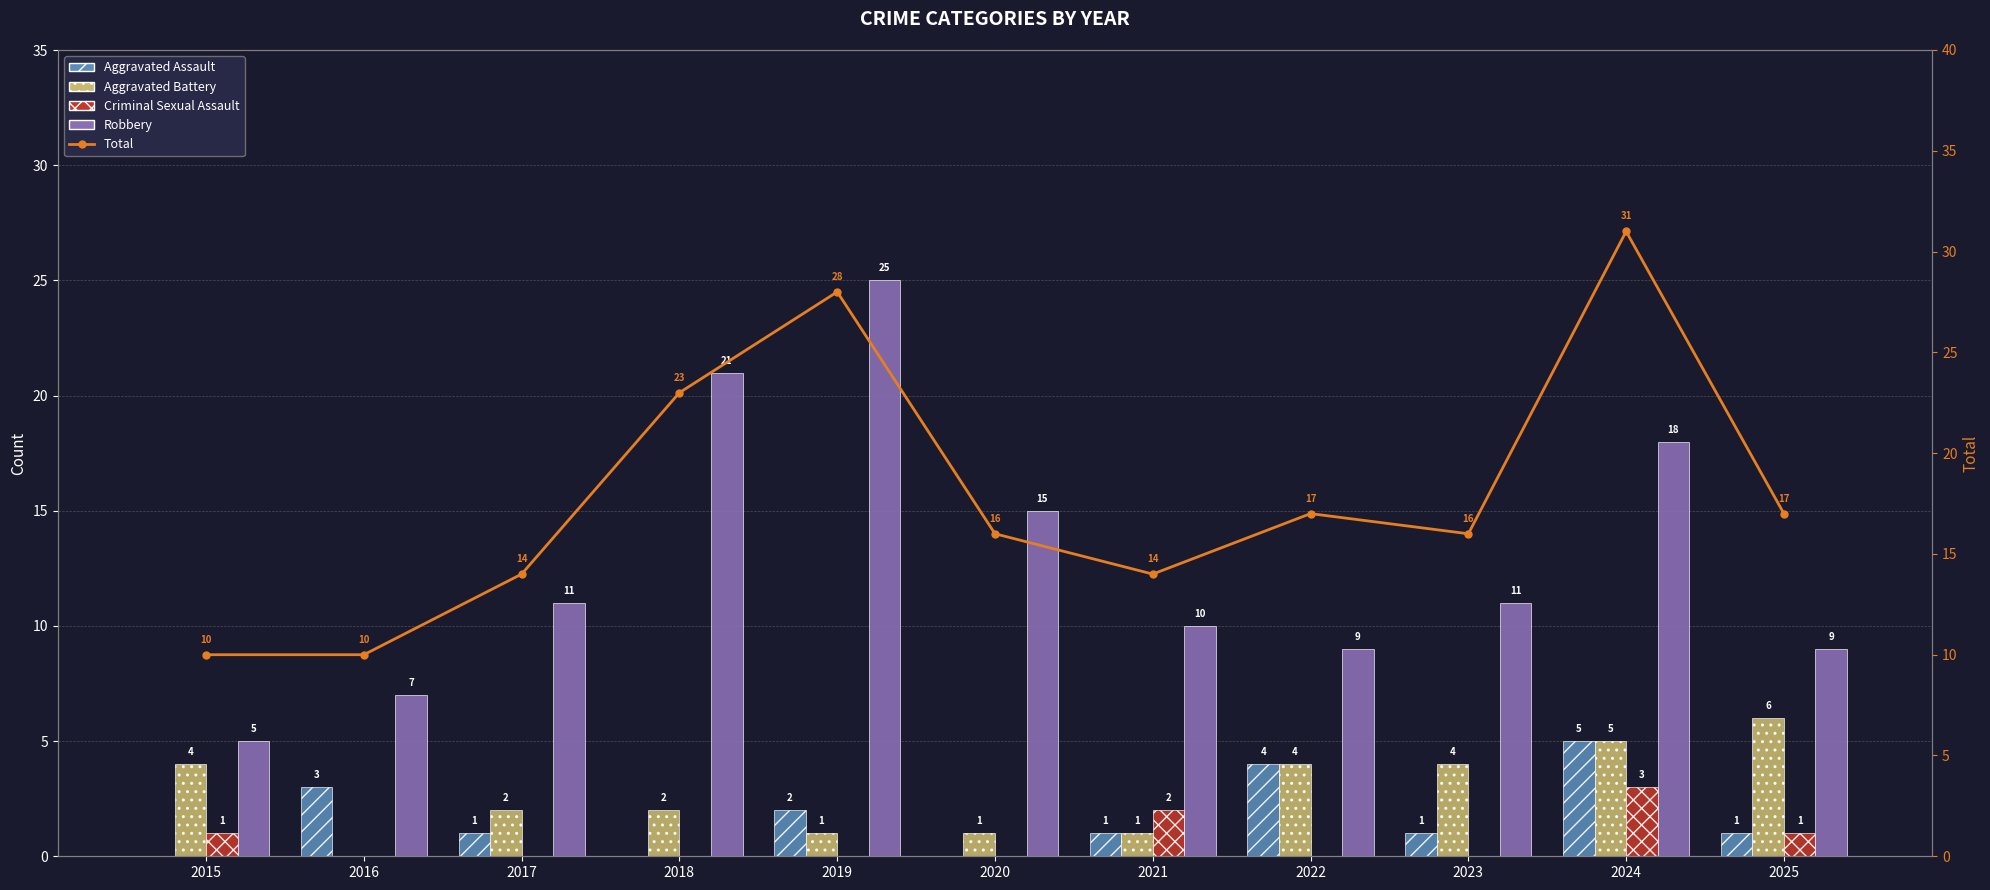

Between 2016 and 2019, which series saw the biggest shift?

Robbery